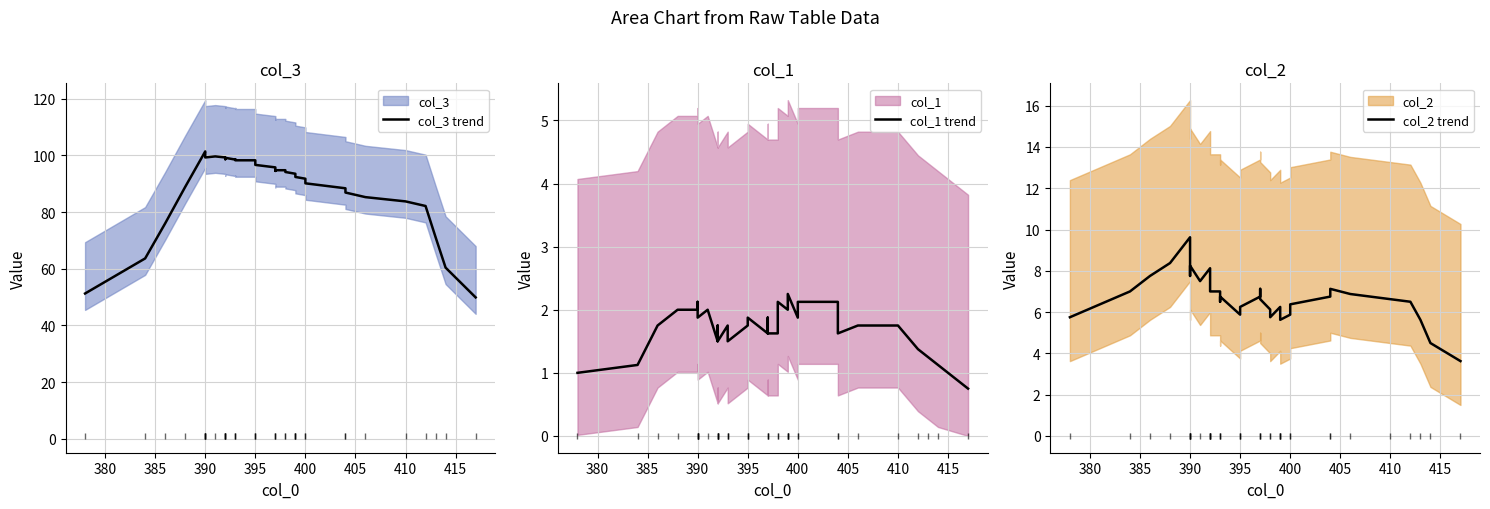

True or false: col_2 trend and col_1 trend intersect in this chart.

False